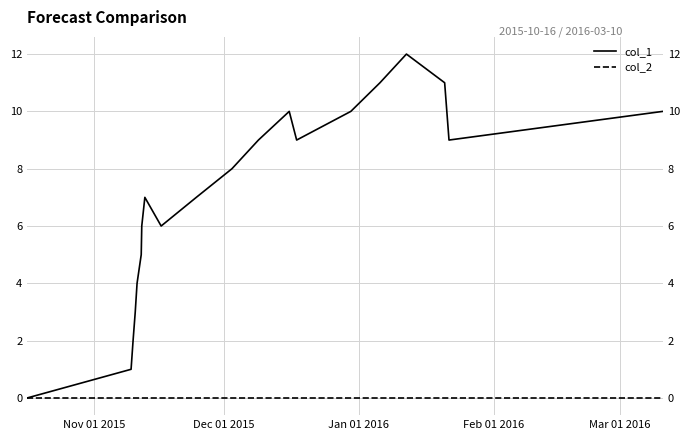

True or false: col_2 and col_1 intersect in this chart.

False